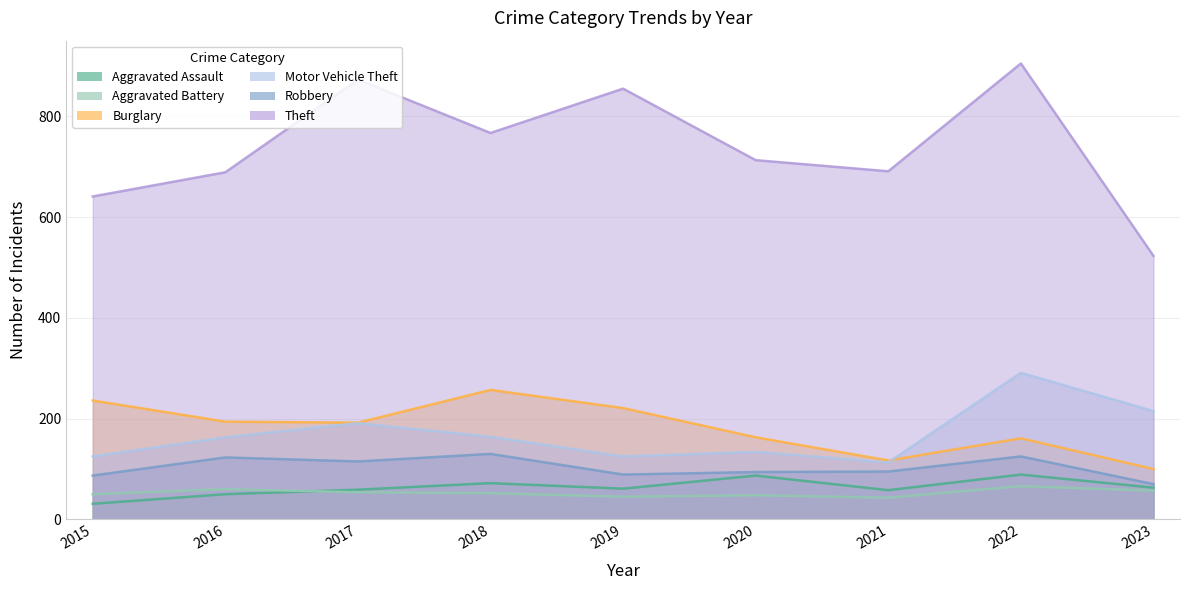

At which label does Aggravated Battery reach its minimum?

2021